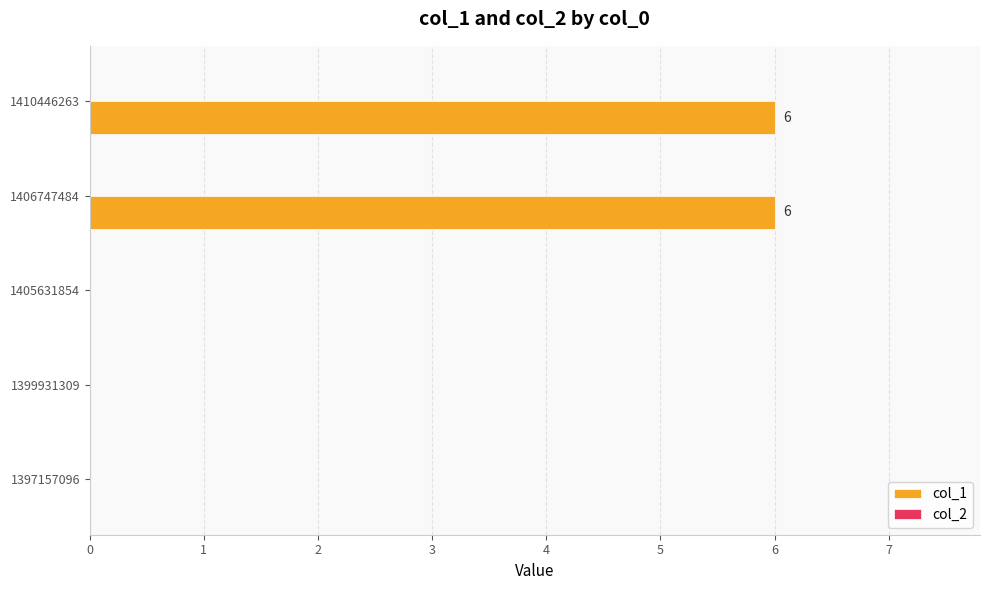

Reading top to bottom, transcribe all the data shown in this chart.

1410446263=6	1406747484=6	1405631854=0	1399931309=0	1397157096=0